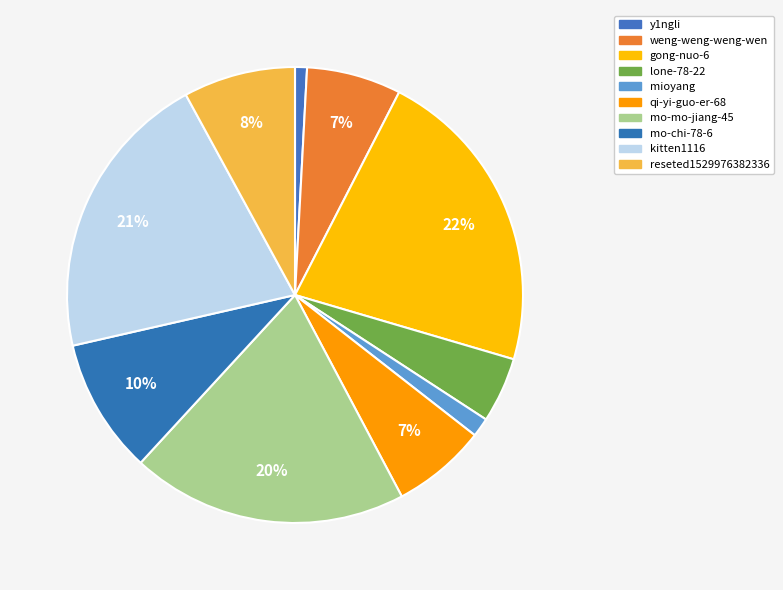

Does lone-78-22 represent more than half of the total?

No